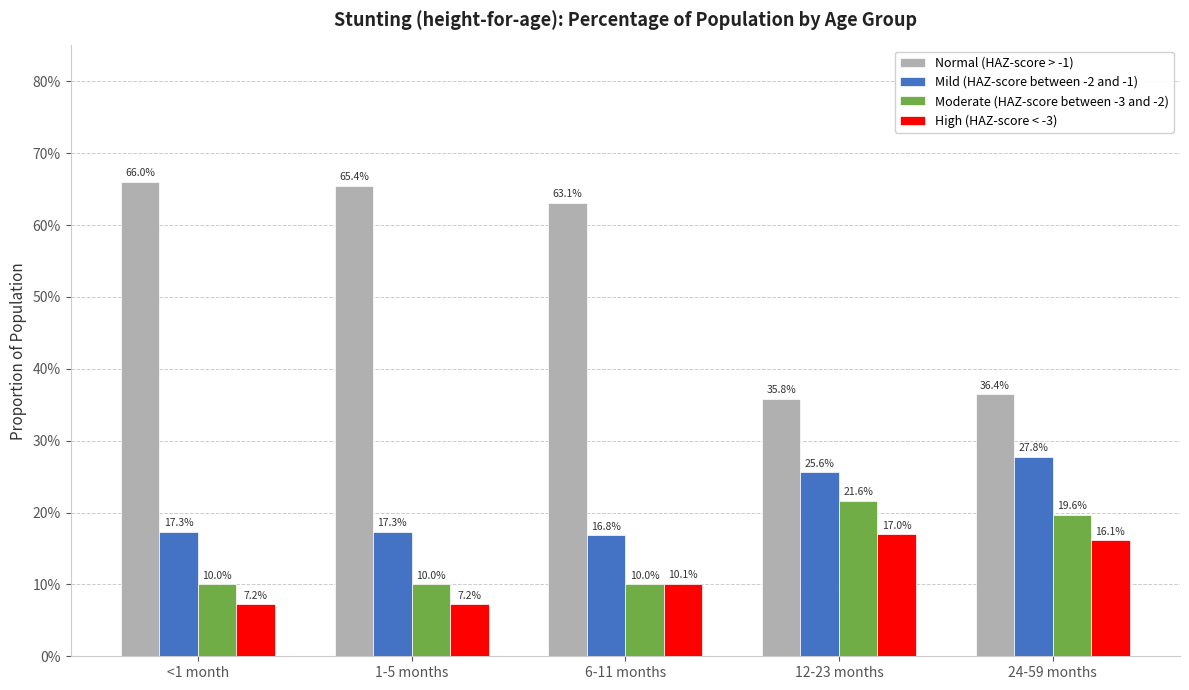

Which series has the largest total across all categories?

Normal (HAZ-score > -1)